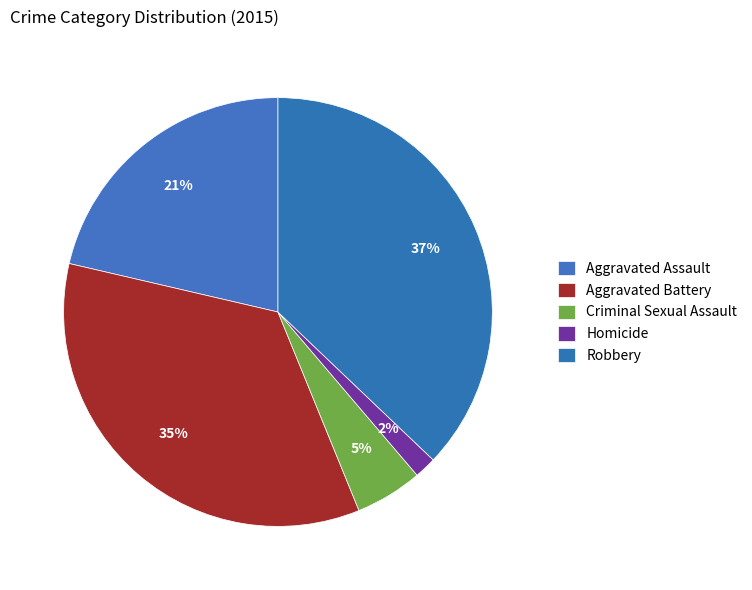

To the nearest percent, what is the average slice percentage?

20%